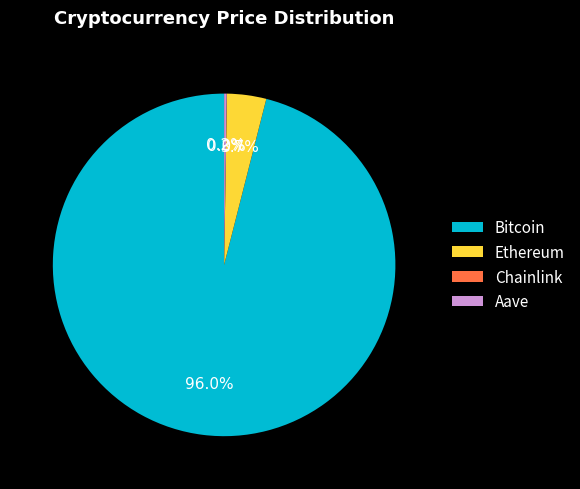

To the nearest percent, what percentage of the pie is Bitcoin?

96%